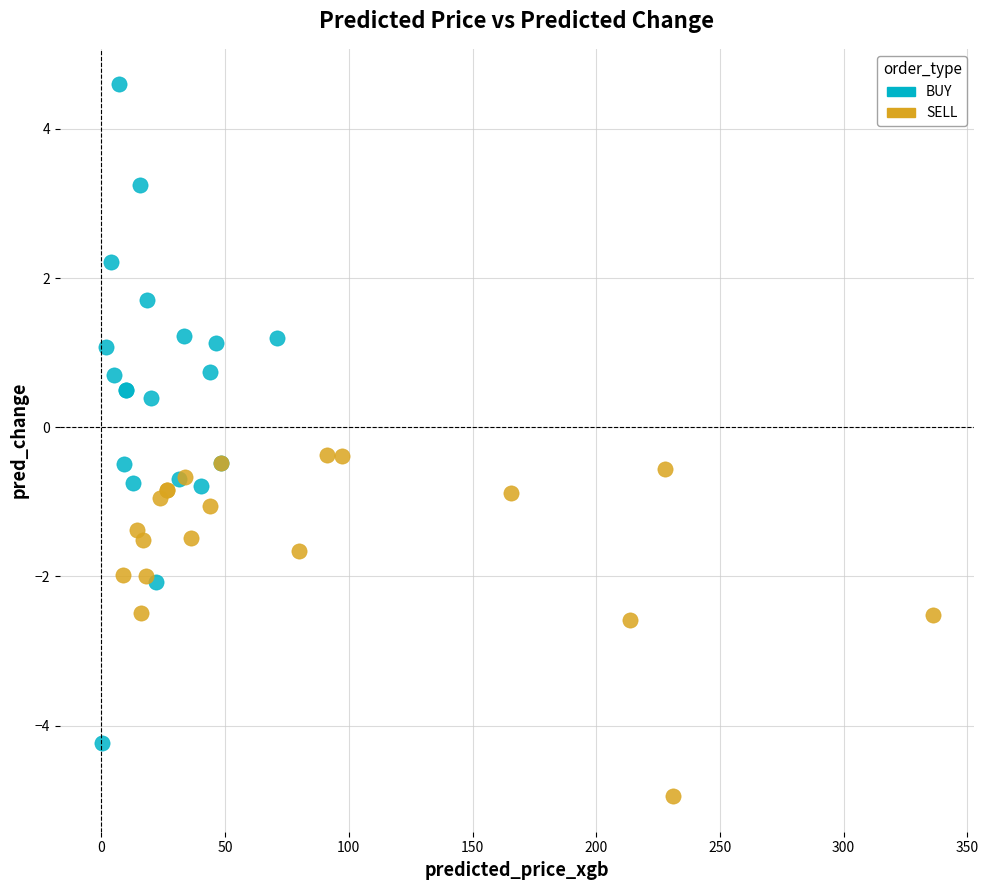

Which series reaches the maximum Y coordinate?

BUY